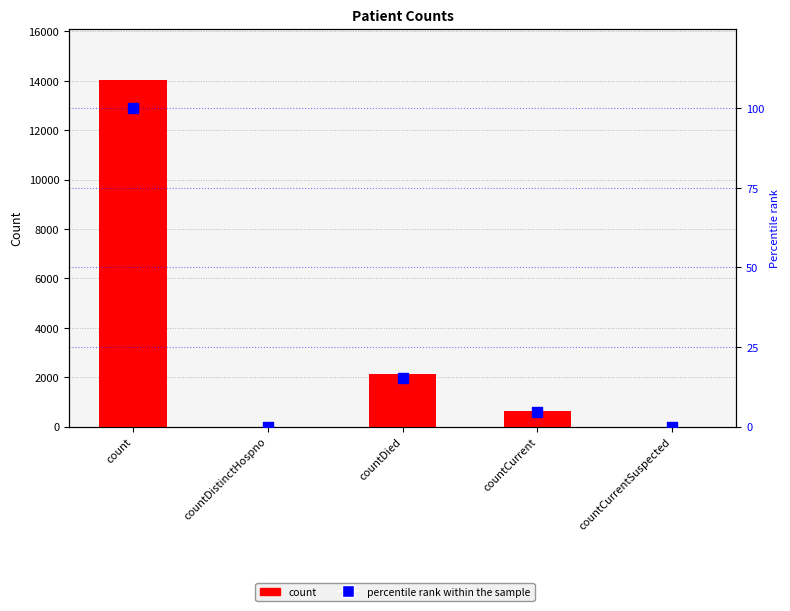

At which category is the sum across all series the highest?

count